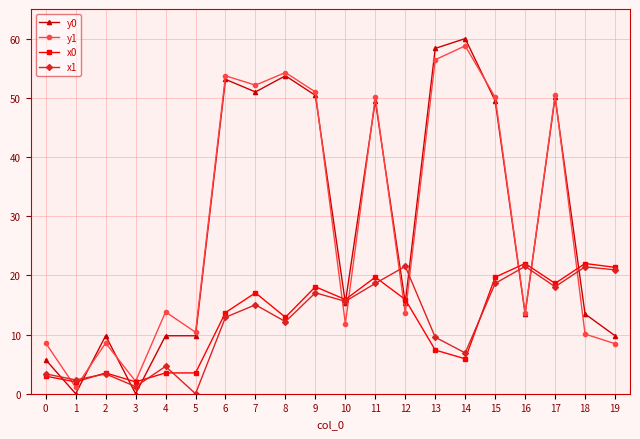

At how many categories does at least one series exceed 46?

9